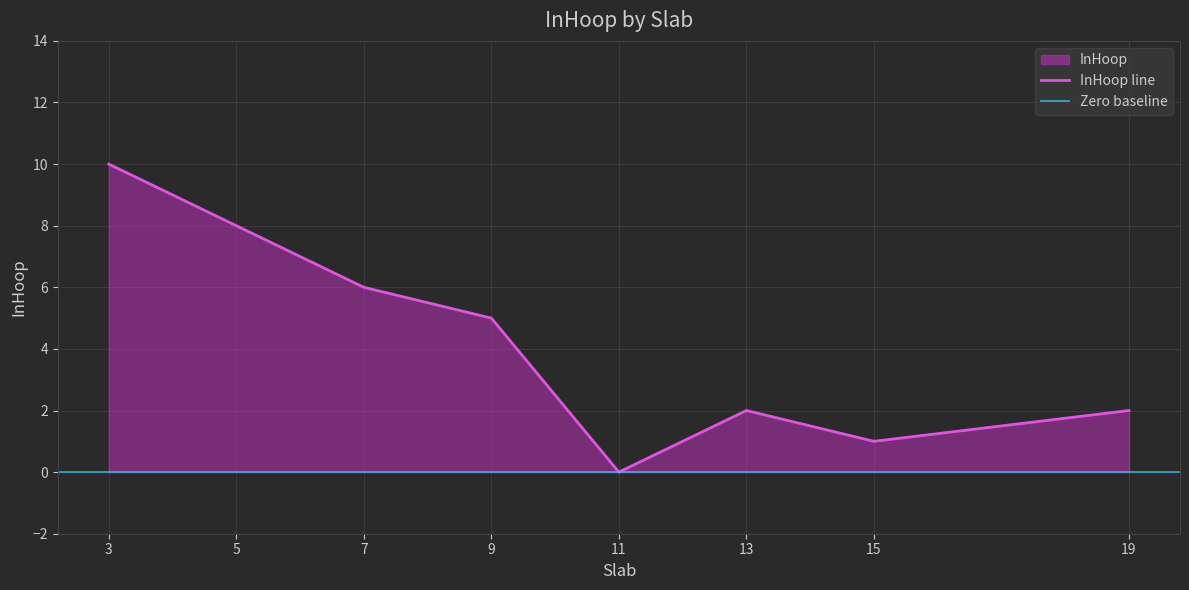

Count the number of categories in the chart.

8